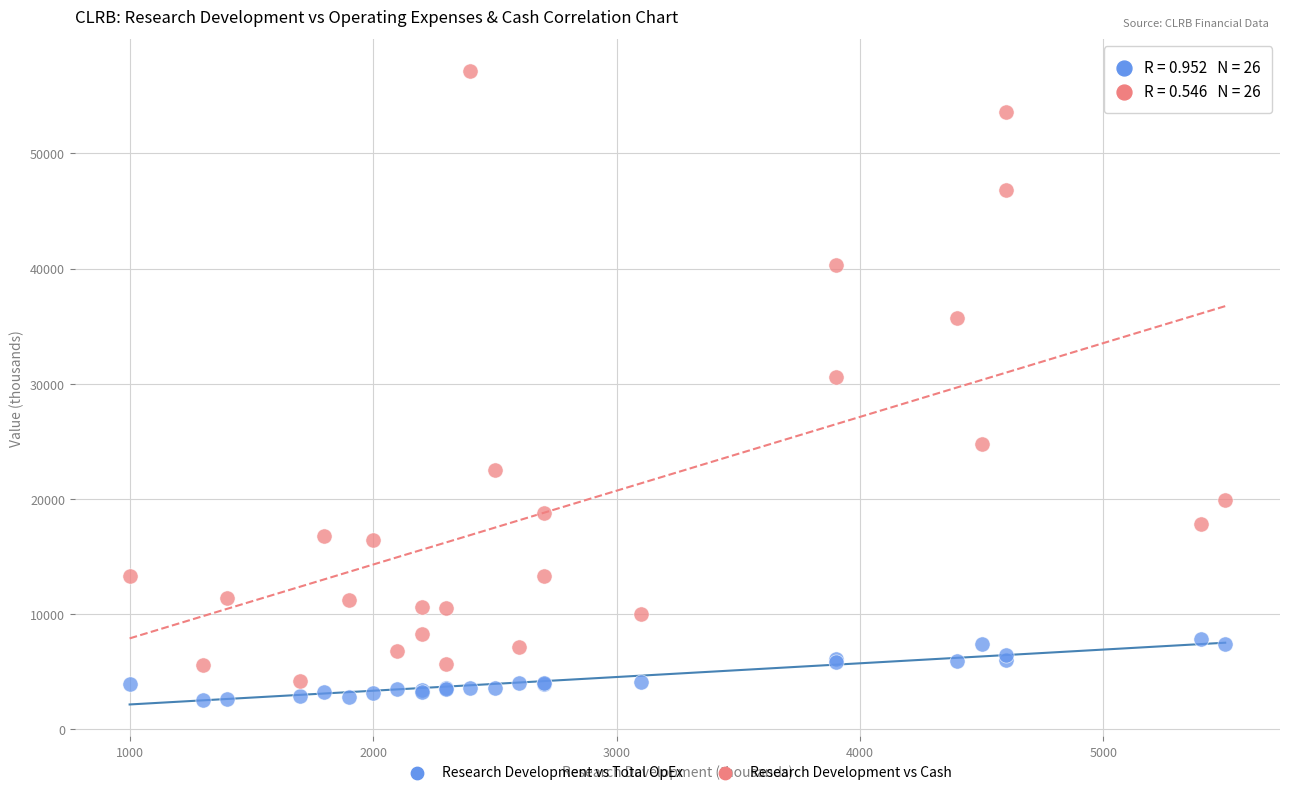

What are all the series names shown in the legend?

Research Development vs Total OpEx, Research Development vs Cash